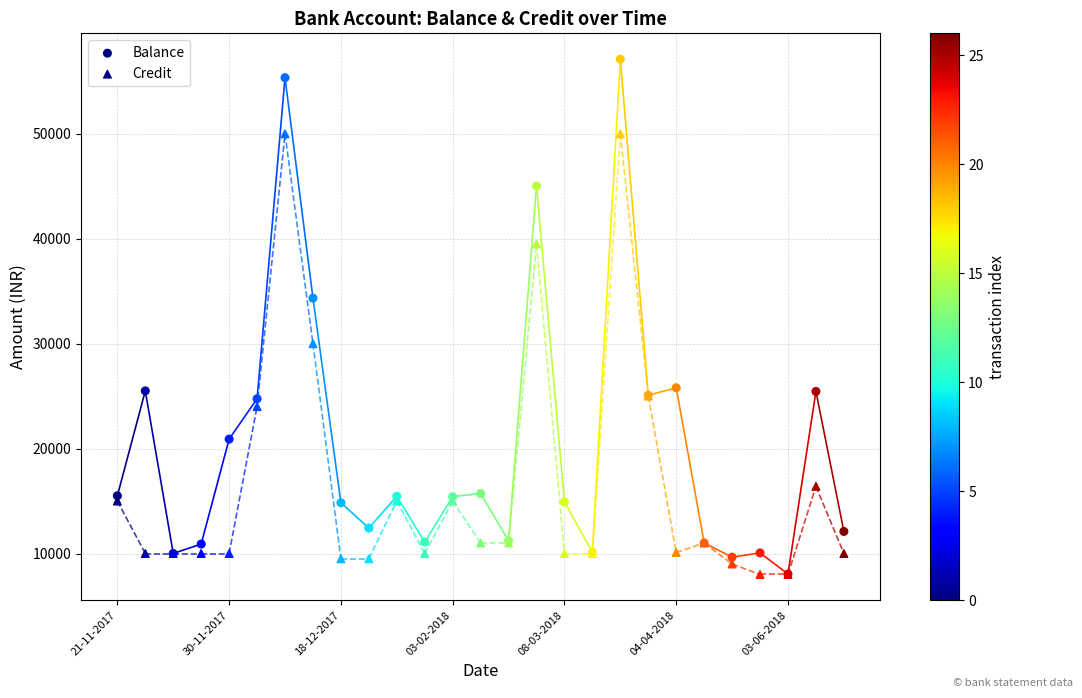

Which series reaches the minimum Y coordinate?

Credit